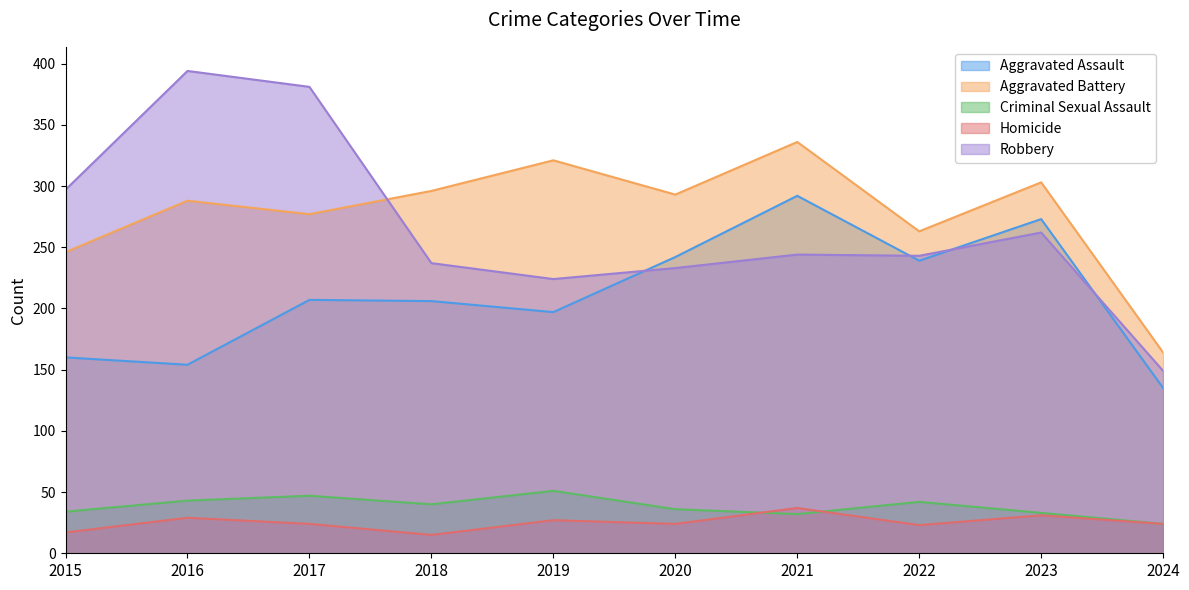

At which category does Aggravated Battery reach its first local peak?

2016